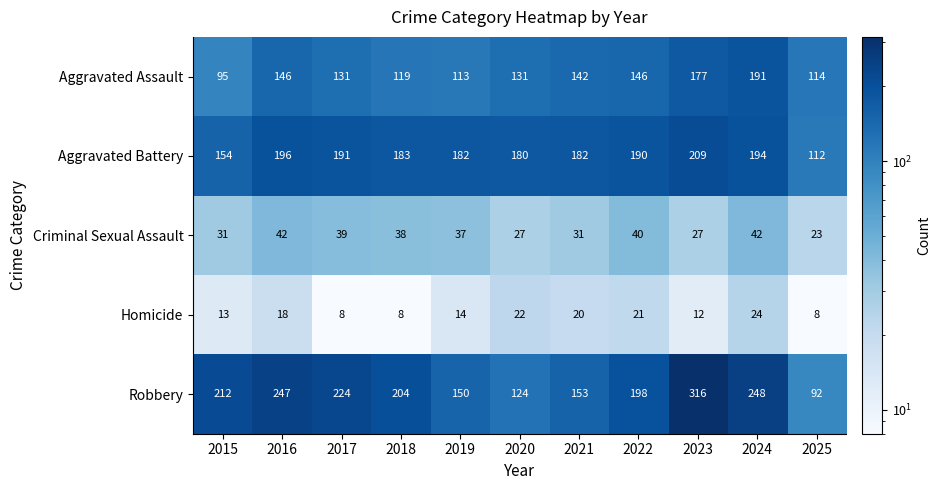

What is the approximate value of Aggravated Battery at 2022, to the nearest 10?

190